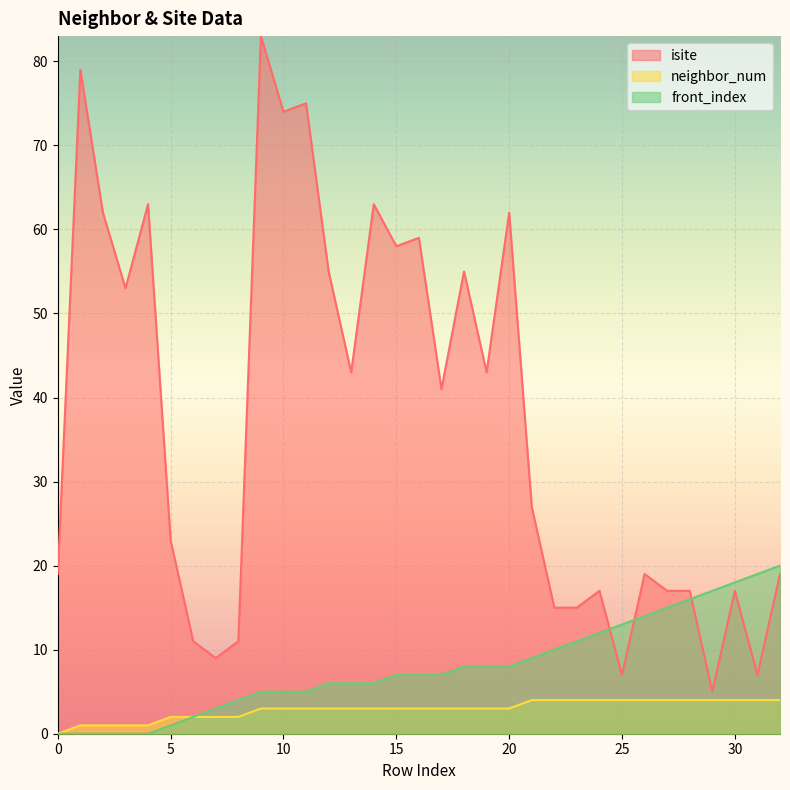

How many lines are shown in the chart?

3